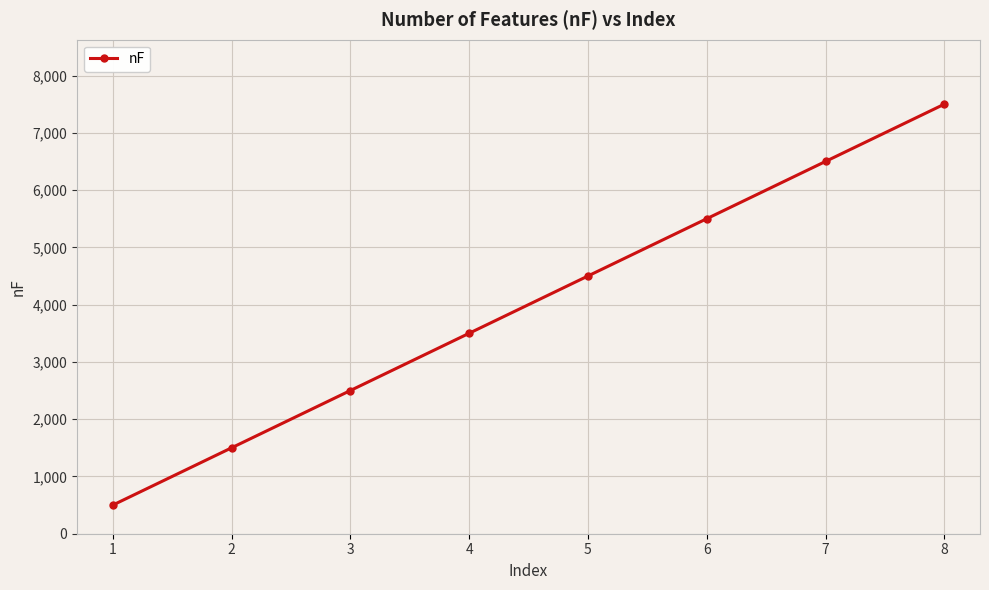

Rank the categories by value from lowest to highest.

1, 2, 3, 4, 5, 6, 7, 8